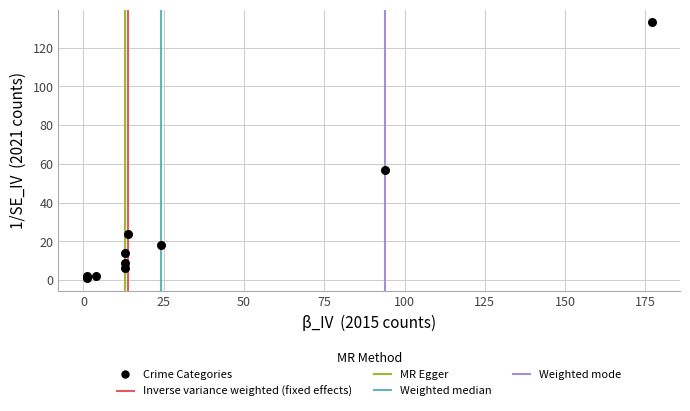

What Y value in the scatter plot is closest to 67?

57